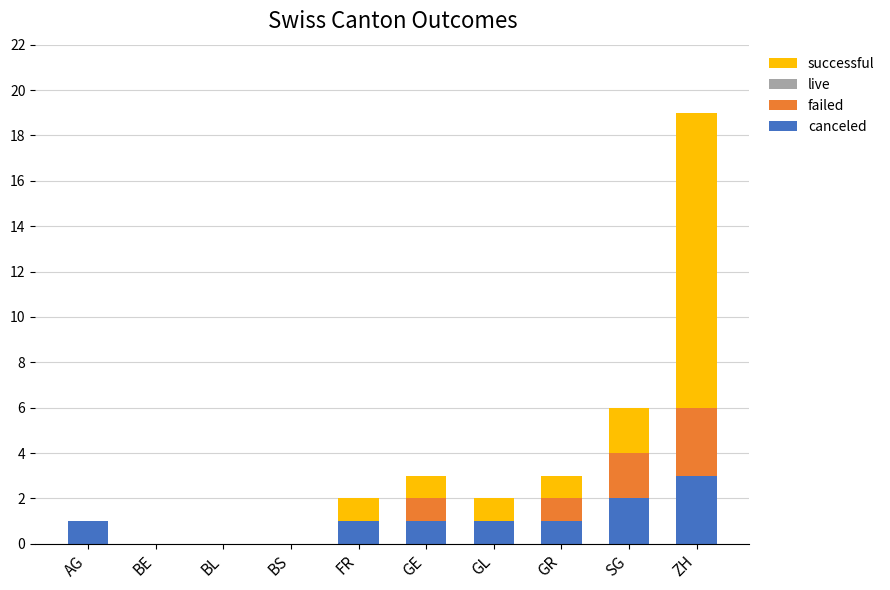

What value does the canceled series have at AG?

1